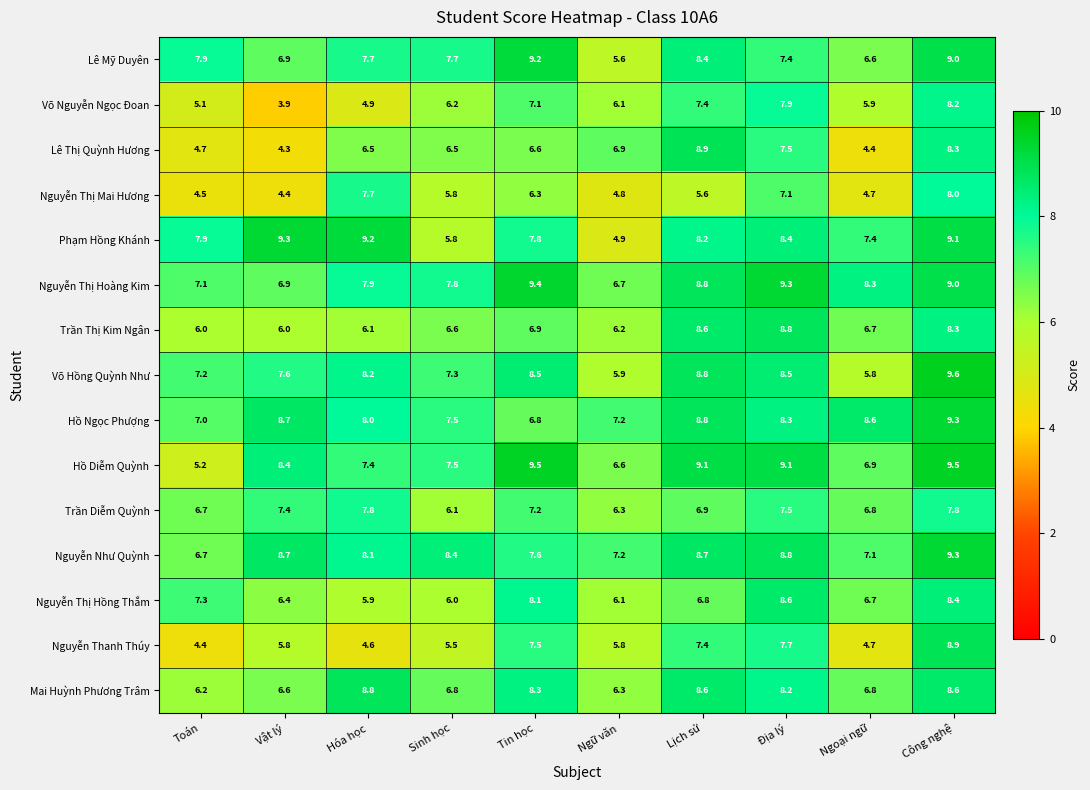

Count the number of categories in the chart.

10